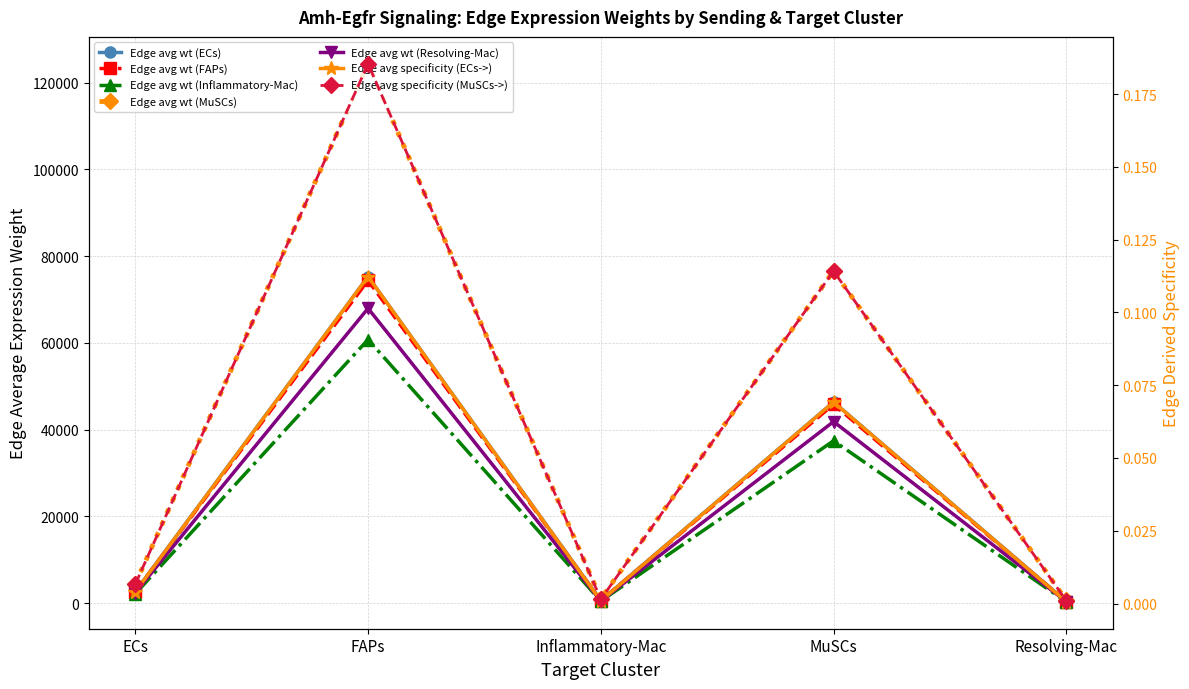

Between FAPs and ECs, which is larger?

FAPs